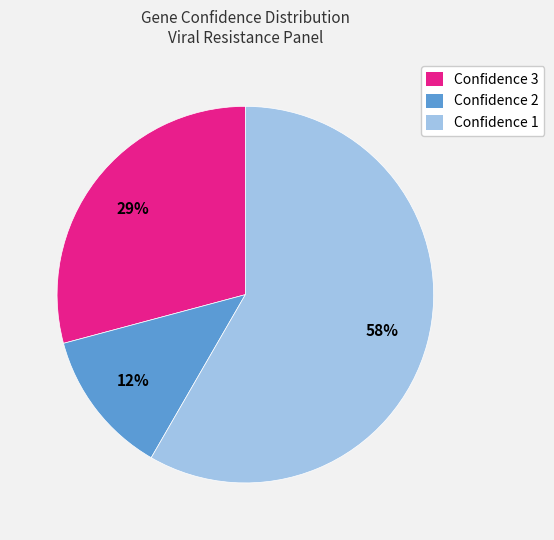

Which has a higher value, Confidence 3 or Confidence 1?

Confidence 1